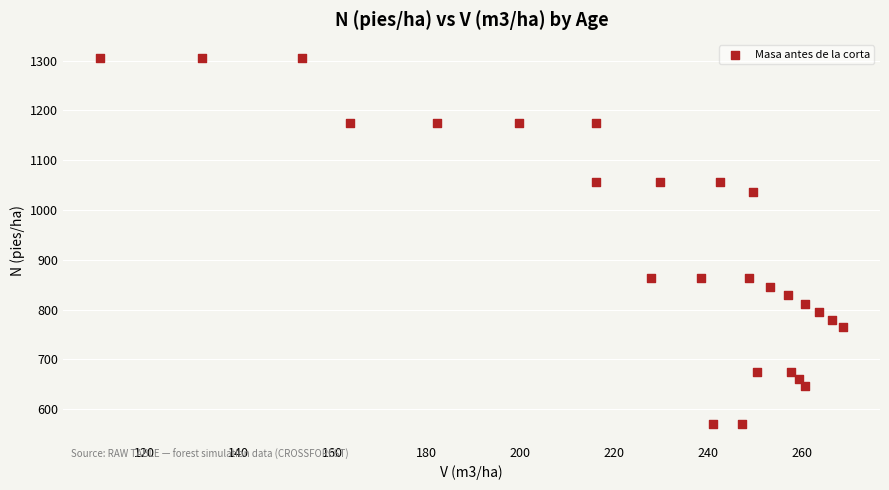

What is the range of X values (max minus min)?

158.2